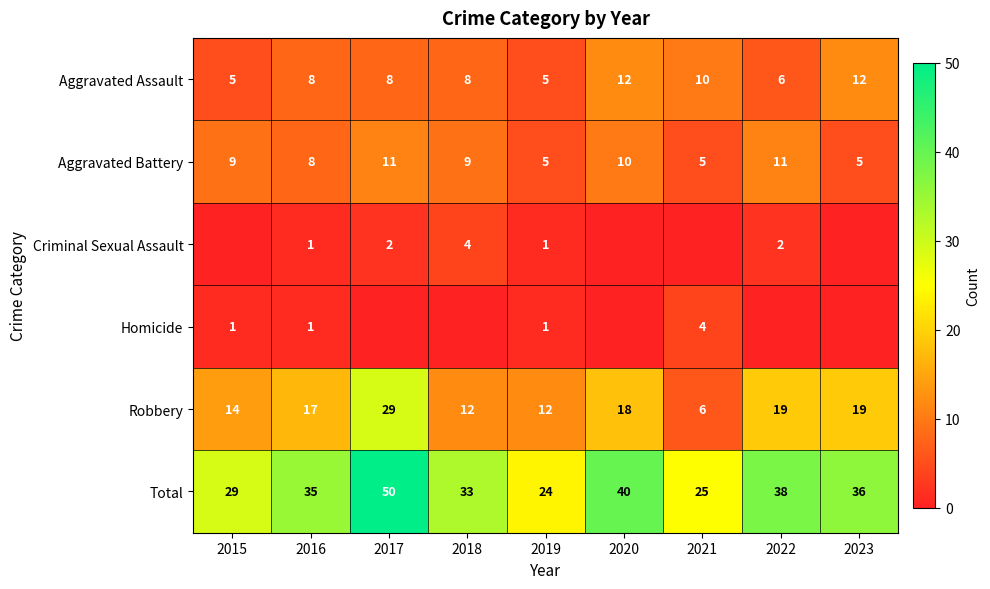

Is the value of Robbery at 2015 greater than the value of Homicide at 2019?

Yes